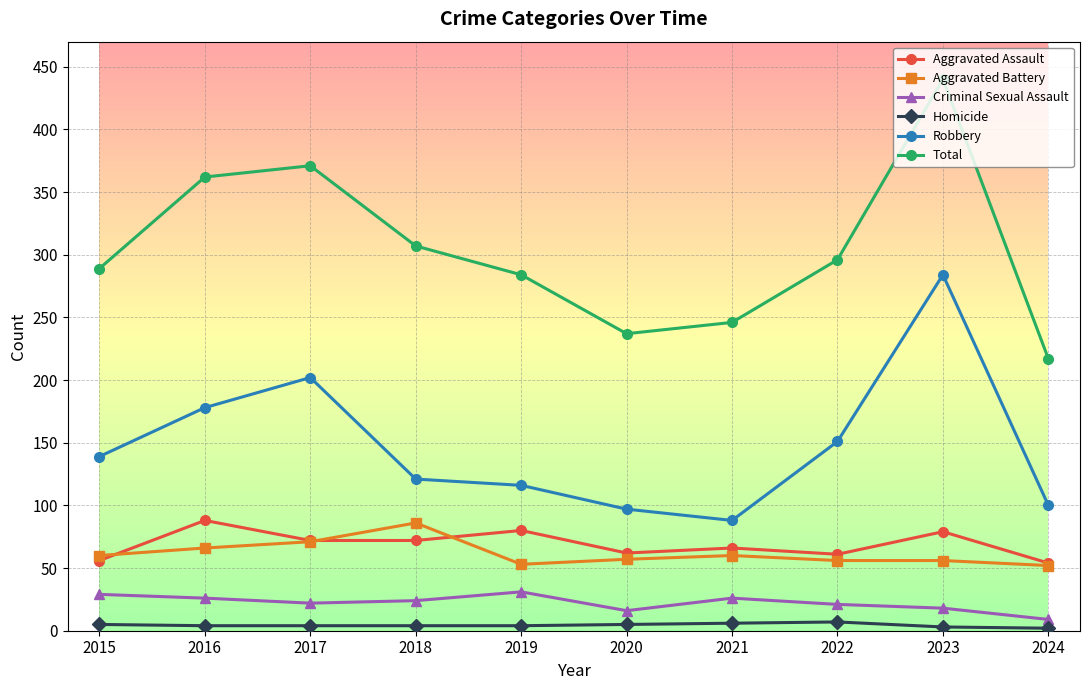

How many lines are shown in the chart?

6